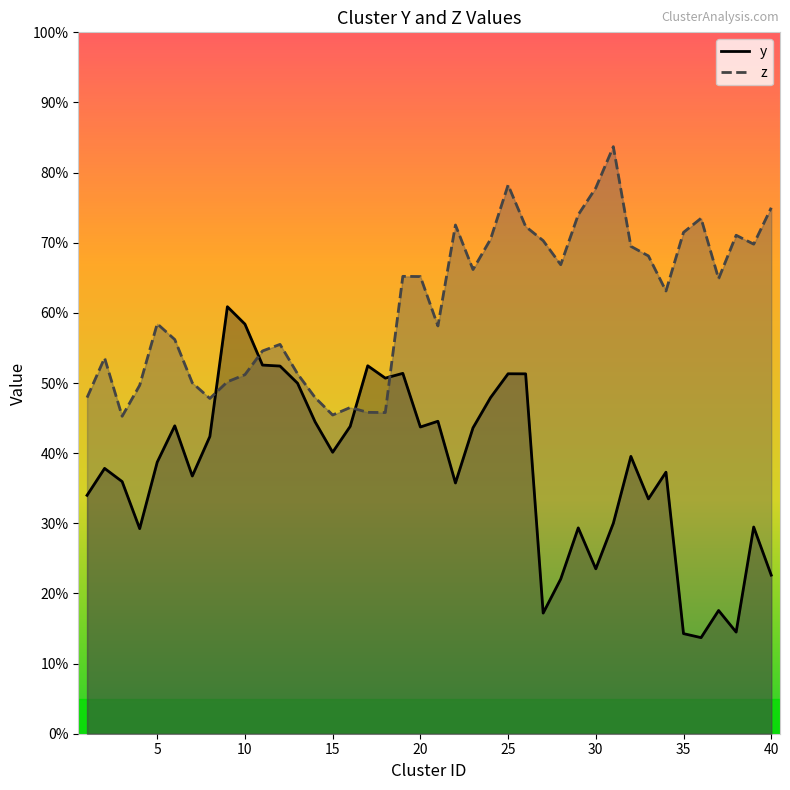

How many data points in y are less than 39?

20